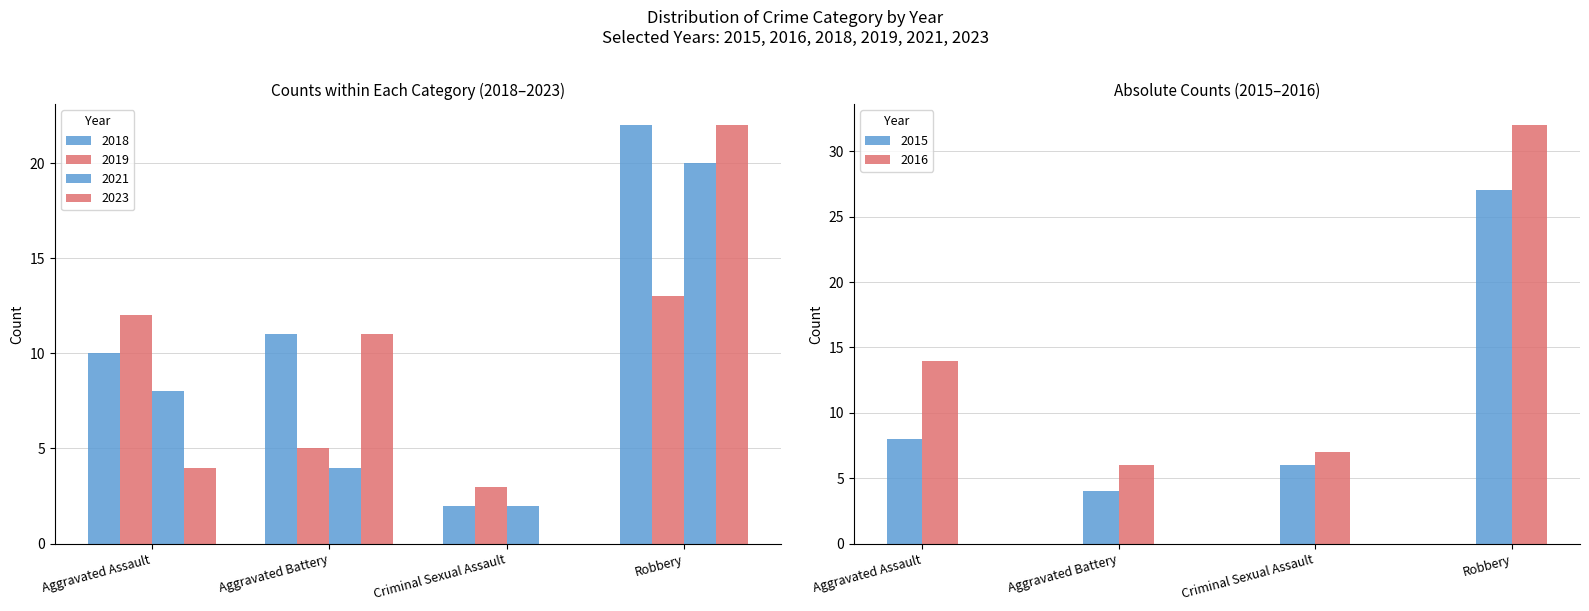

At how many categories does at least one series exceed 4?

4